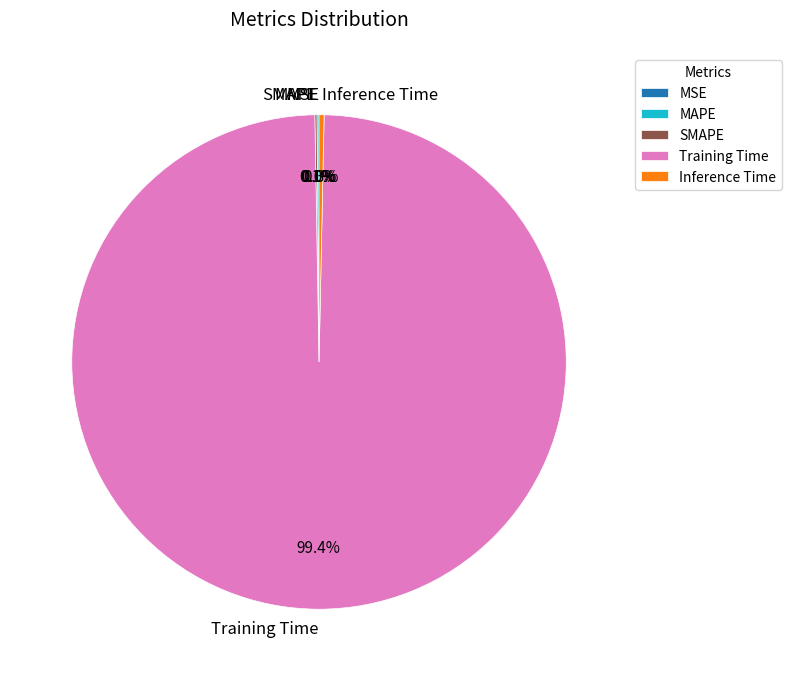

What is the largest slice in the pie chart?

Training Time